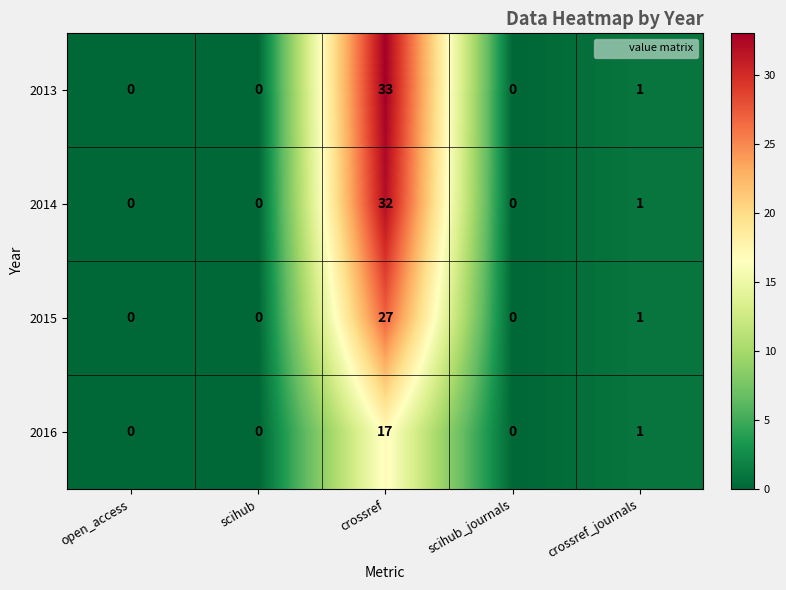

Is the value of 2013 at scihub greater than the value of 2014 at crossref_journals?

No